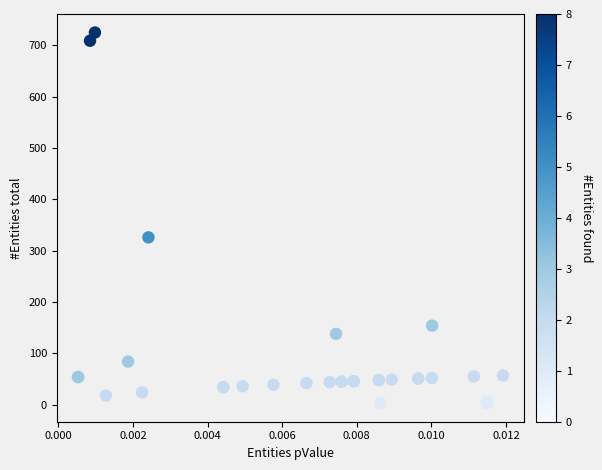

What Y value in the scatter plot is closest to 364?

326